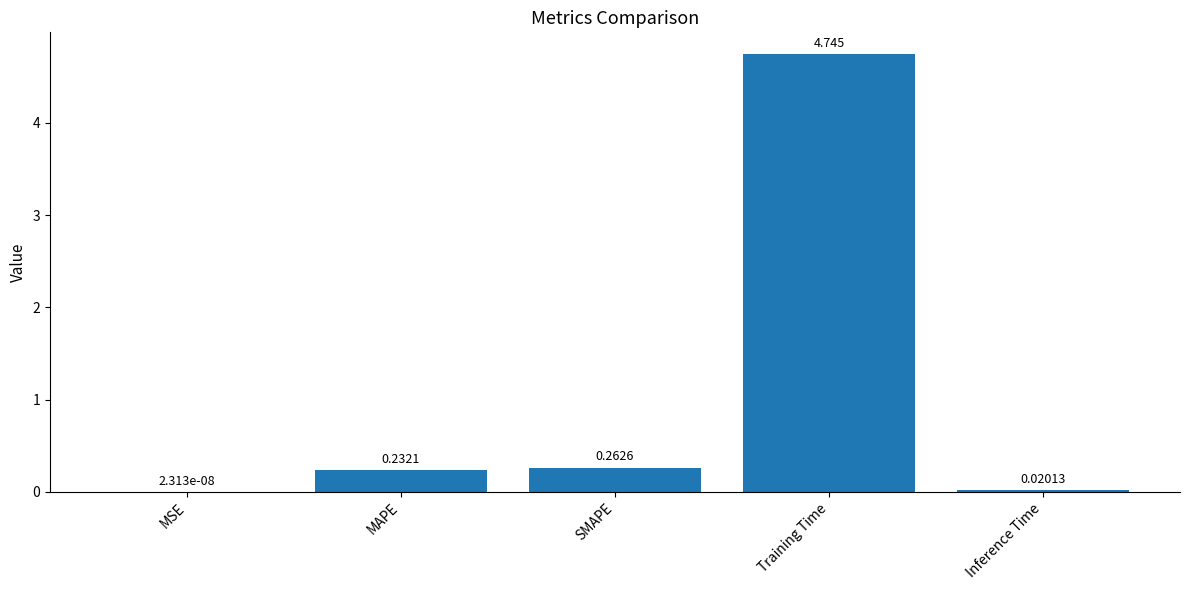

Which label corresponds to the largest value in the chart?

Training Time